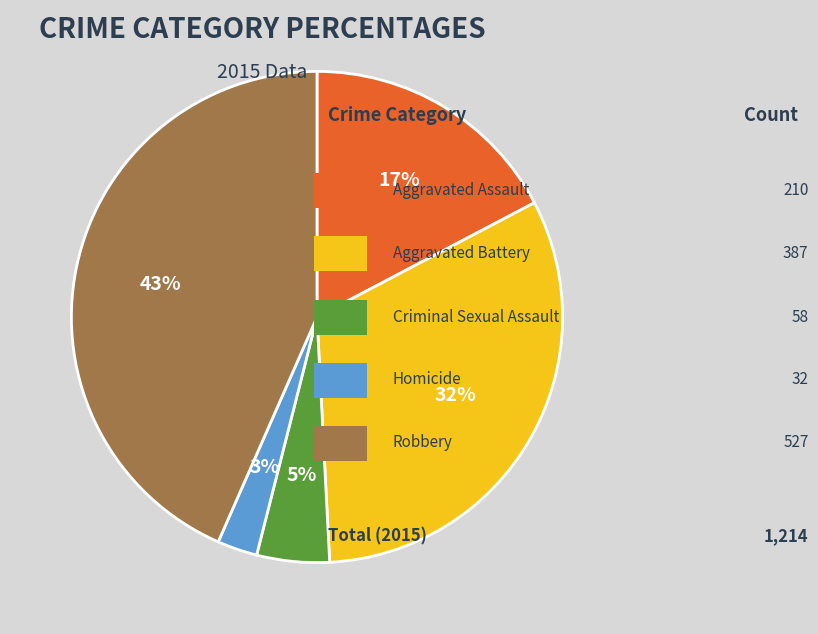

To the nearest percent, what is the average slice percentage?

20%